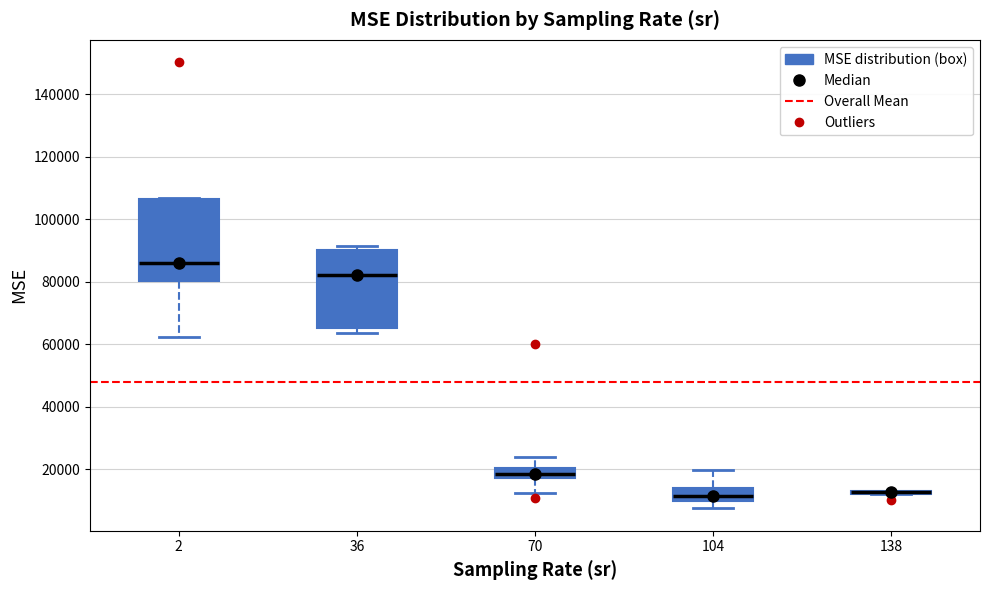

Where is the lower edge of the box at x = 104 on the y-axis? The values are not printed on the chart, so give them approximately, as read against the axis.

10000